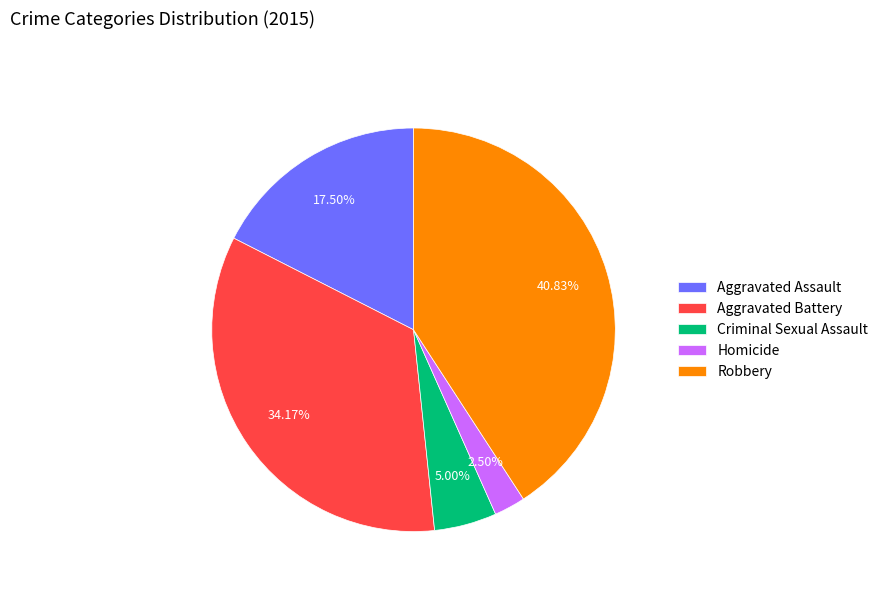

Is the sum of Aggravated Assault and Homicide greater than half?

No